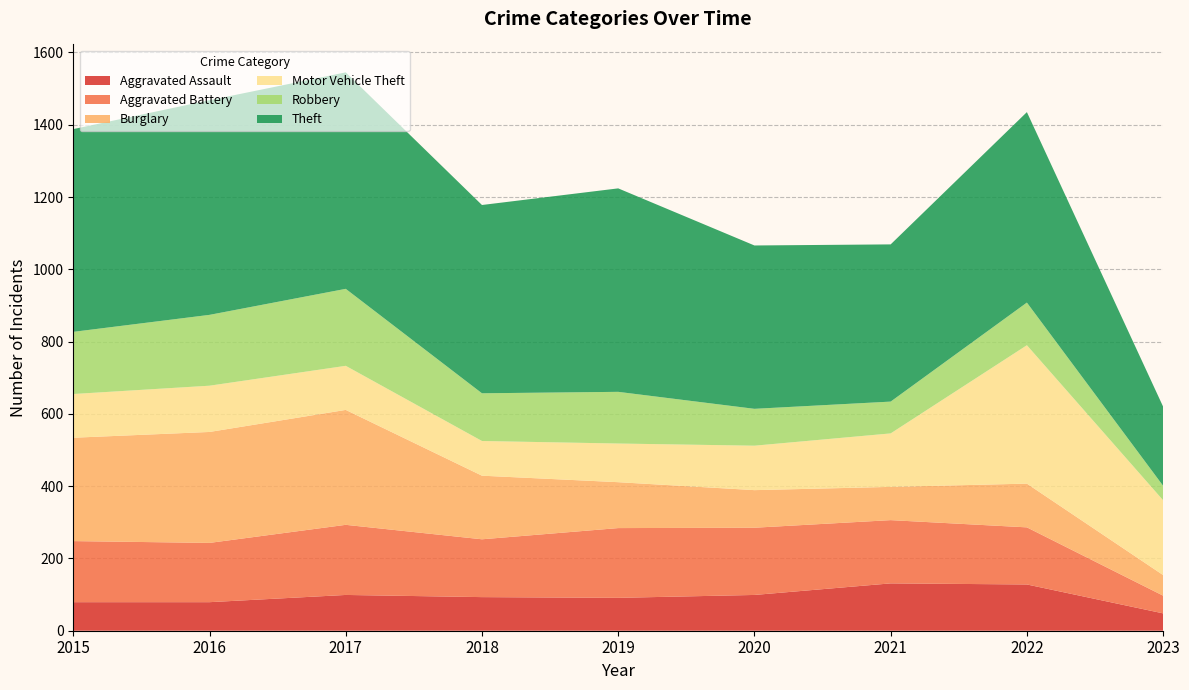

Reading right to left, what are all the values shown in this chart?

Aggravated Assault: 2023=48	2022=128	2021=131	2020=99	2019=91	2018=93	2017=99	2016=79	2015=79
Aggravated Battery: 2023=49	2022=158	2021=175	2020=186	2019=193	2018=160	2017=194	2016=164	2015=169
Burglary: 2023=57	2022=121	2021=92	2020=104	2019=127	2018=176	2017=318	2016=307	2015=286
Motor Vehicle Theft: 2023=207	2022=383	2021=148	2020=123	2019=107	2018=96	2017=122	2016=128	2015=121
Robbery: 2023=40	2022=118	2021=88	2020=102	2019=143	2018=132	2017=213	2016=196	2015=172
Theft: 2023=219	2022=527	2021=435	2020=452	2019=563	2018=521	2017=599	2016=594	2015=561